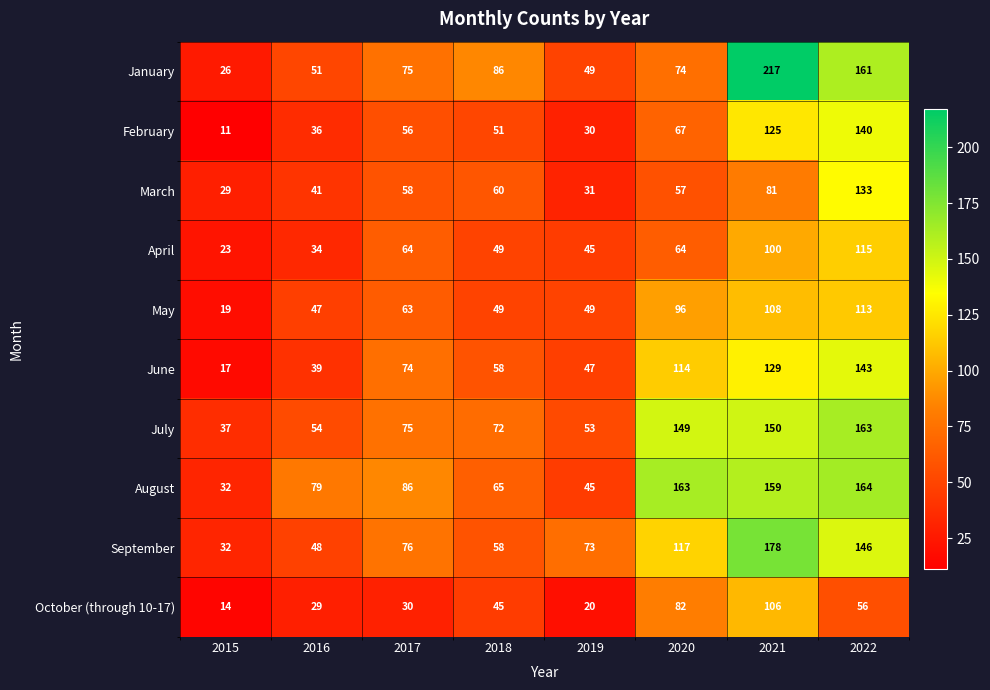

What is the spread (max minus min) of values at 2017?

56